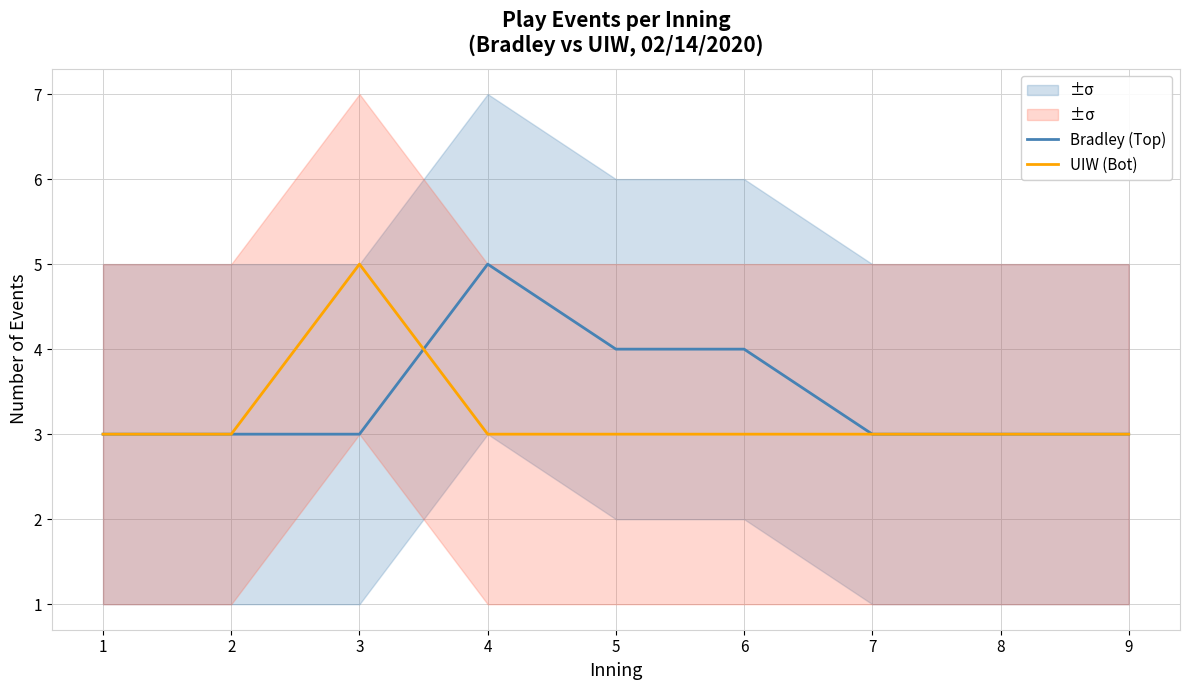

What is the total value across all series at 6?

7